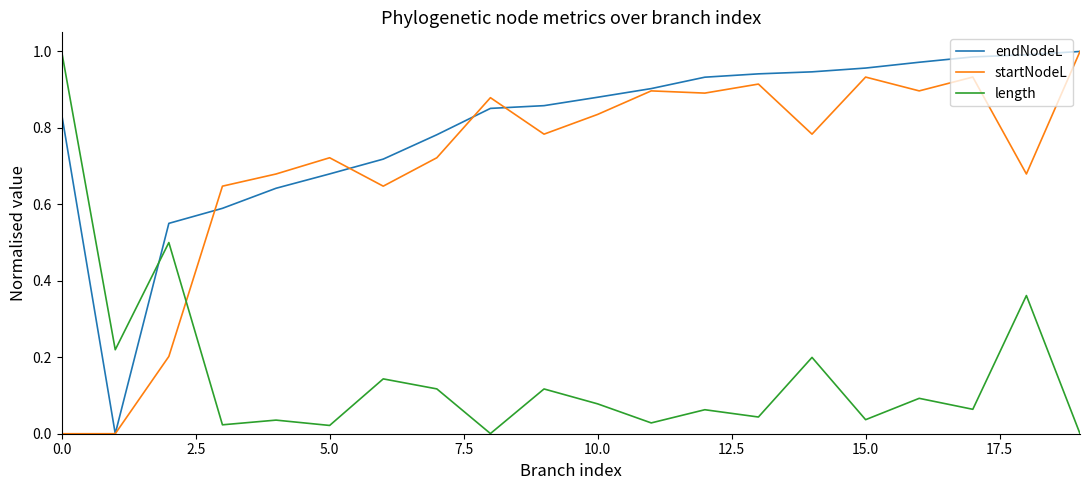

Which series has the largest total across all categories?

endNodeL